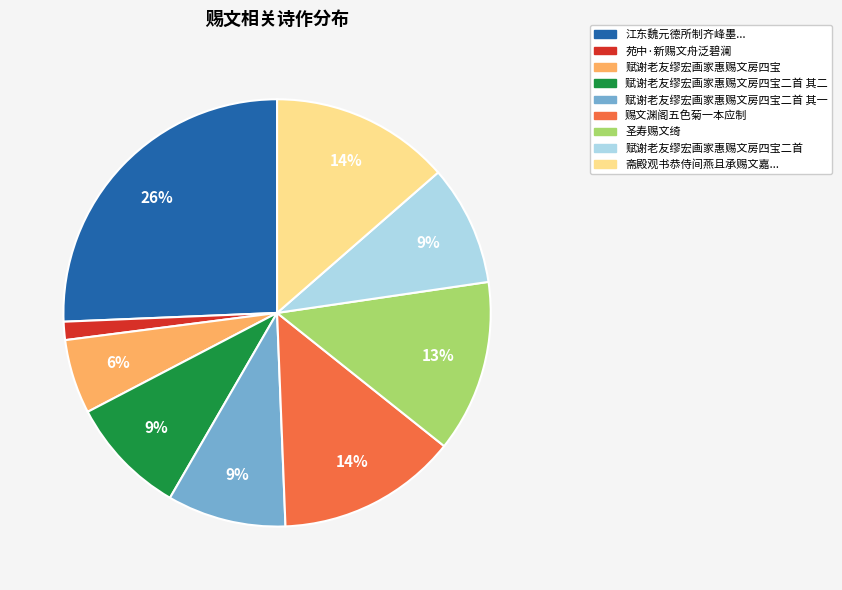

Is there a majority slice in this chart?

No